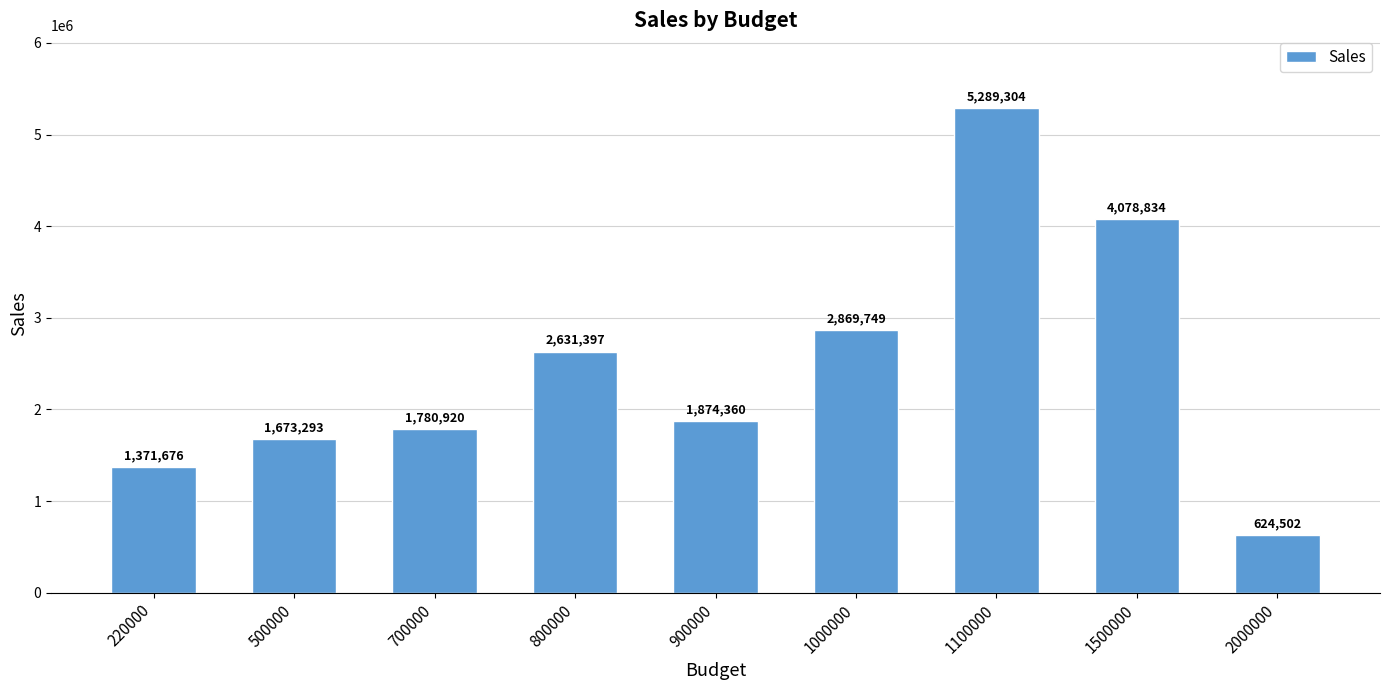

At which label is the value closest to 2956903?

1000000